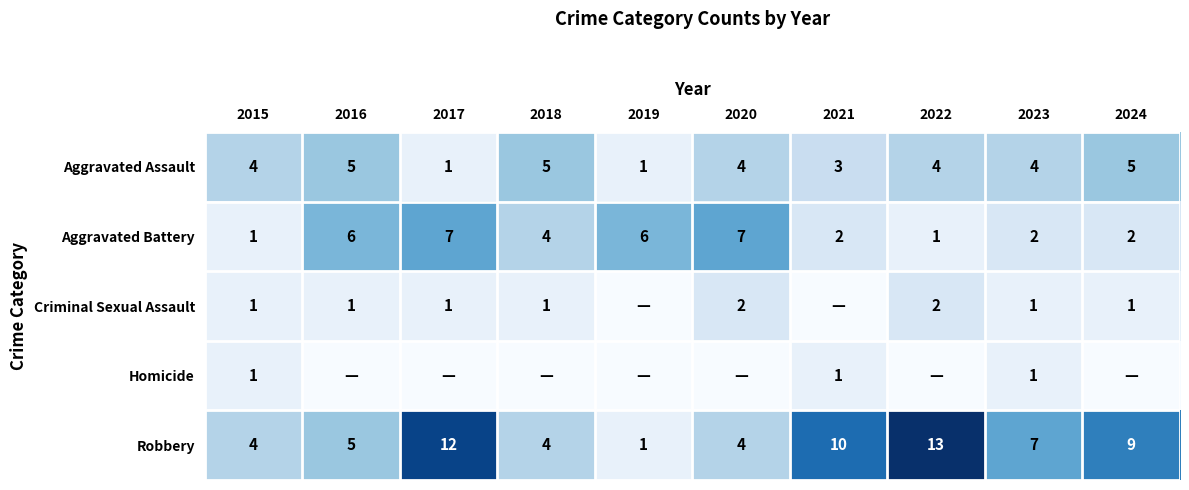

What is the highest value of the Aggravated Assault series?

5